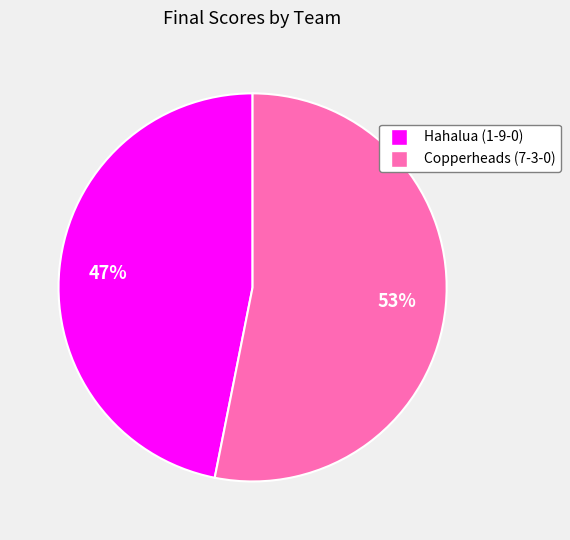

Approximately how many times larger is the value at Copperheads (7-3-0) compared to Hahalua (1-9-0)?

1.1